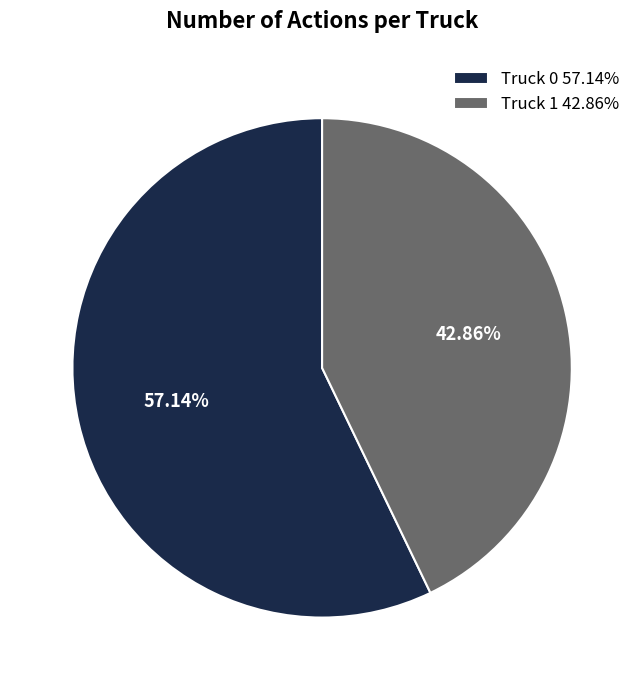

To the nearest percent, what is the difference between the largest and smallest slice percentages?

14%